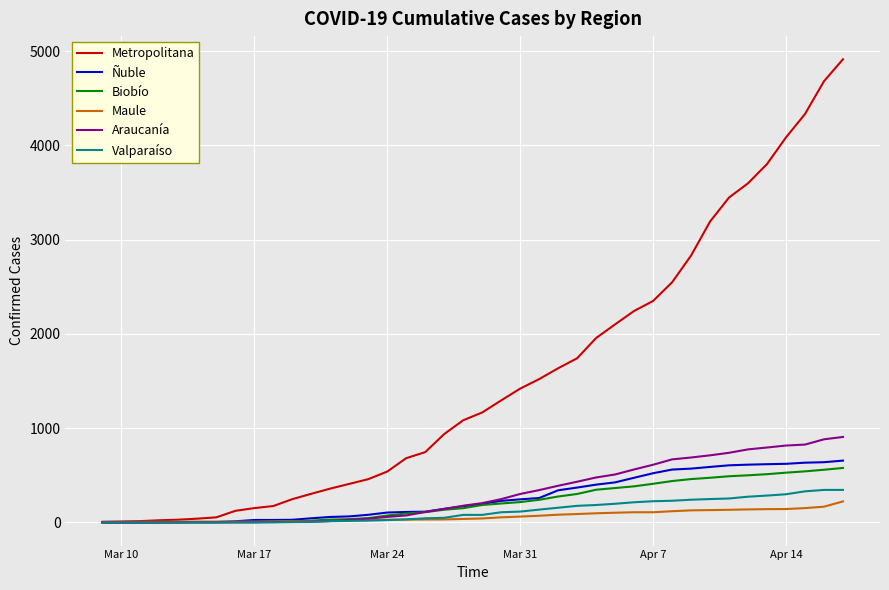

What is the greatest value displayed?

4915